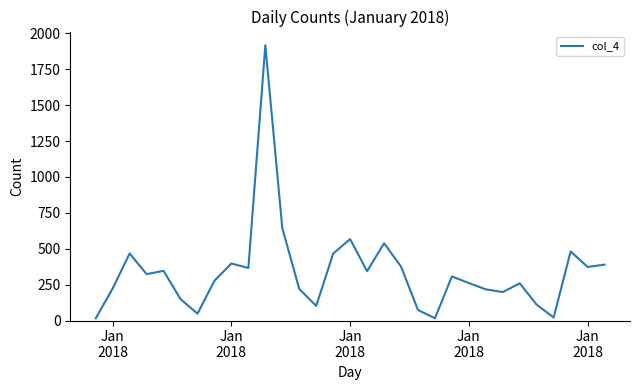

How many lines are shown in the chart?

1